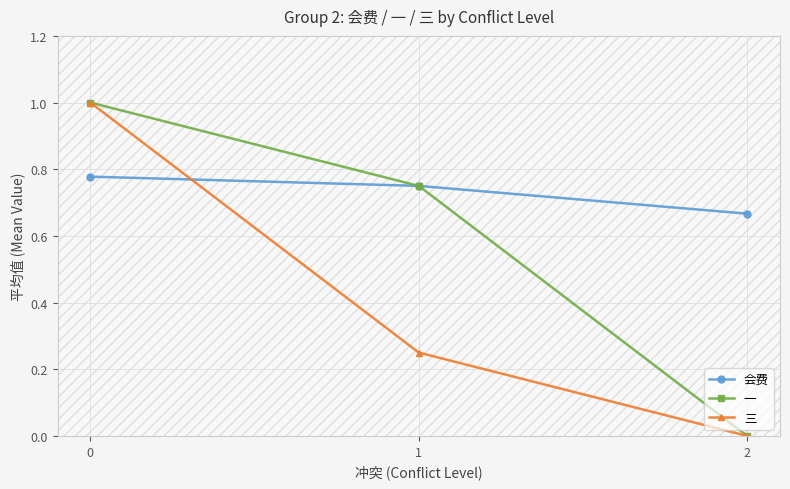

What is the difference between the 一 values at 2 and 0?

1.0